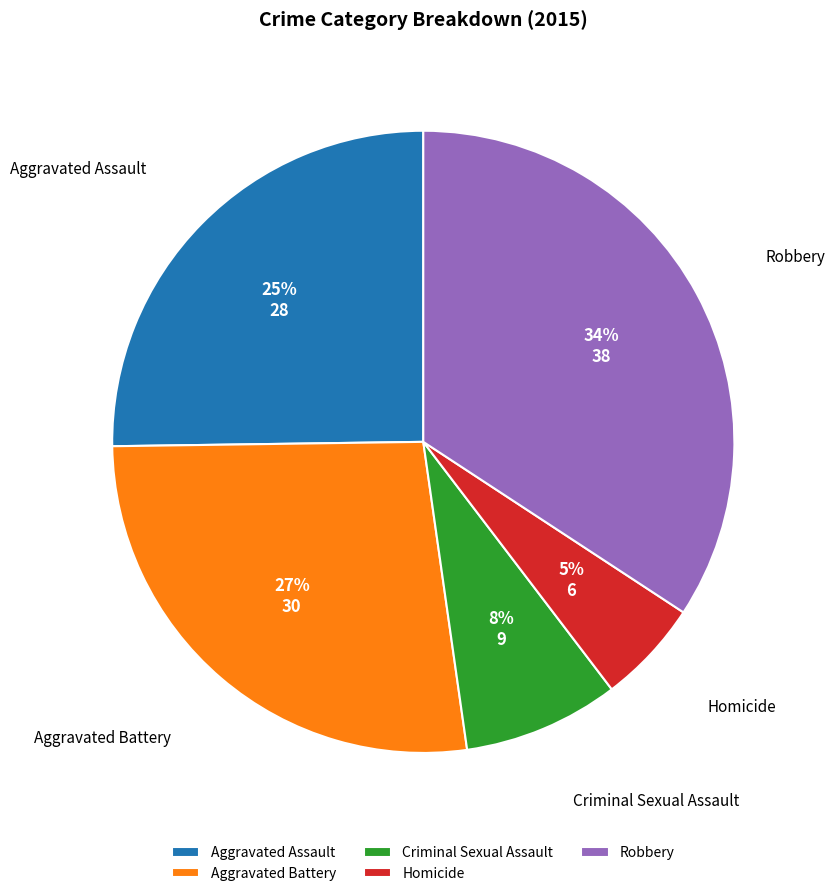

Approximately how many times larger is the value at Aggravated Assault compared to Aggravated Battery?

0.9